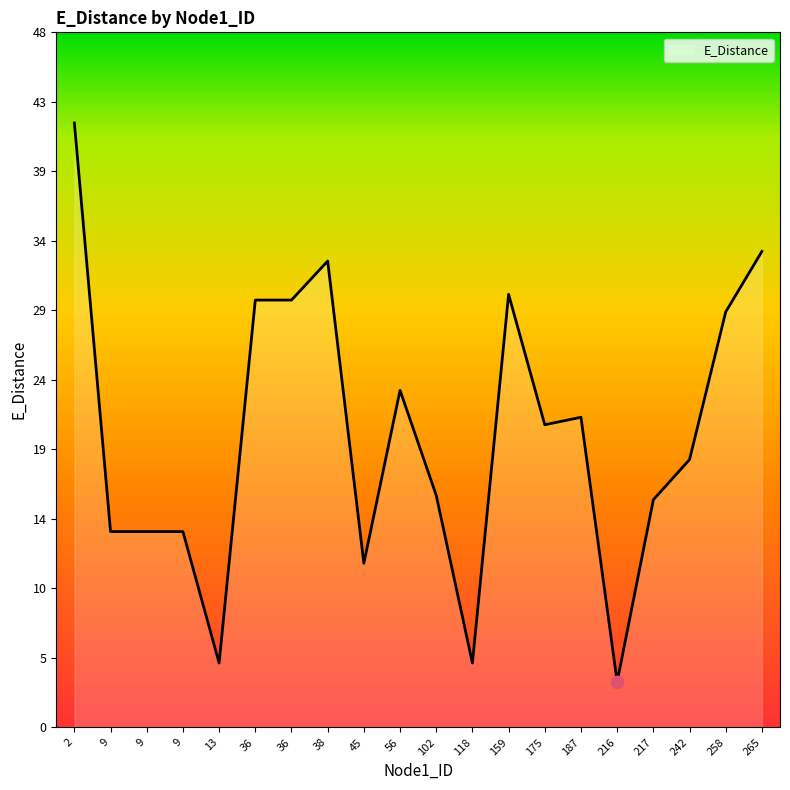

Is this an area chart (filled region under the line)?

Yes